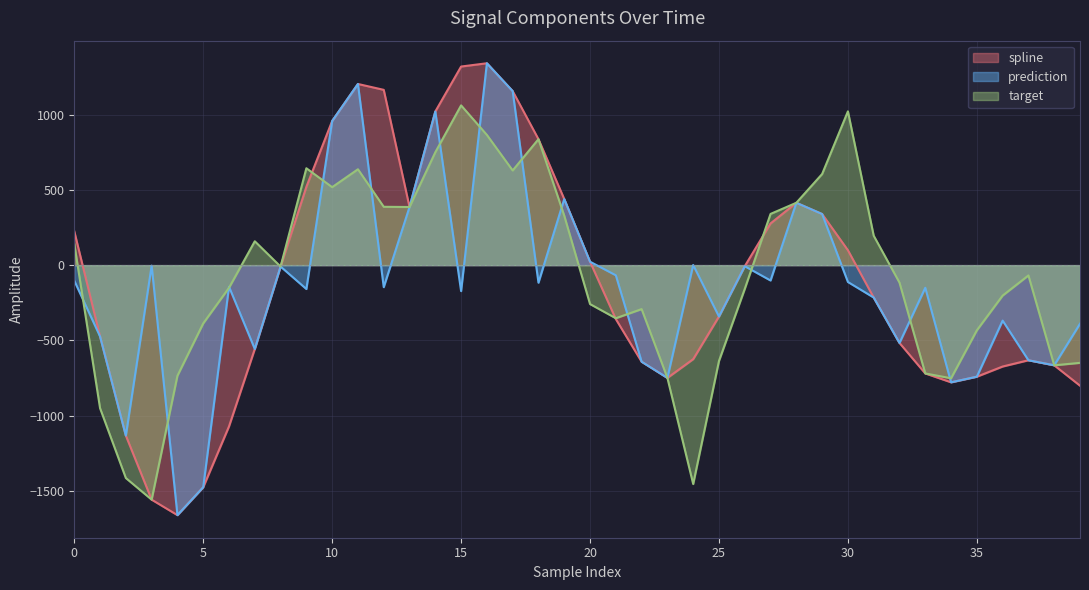

What is the difference between the maximum and minimum values in the target series?

2618.8